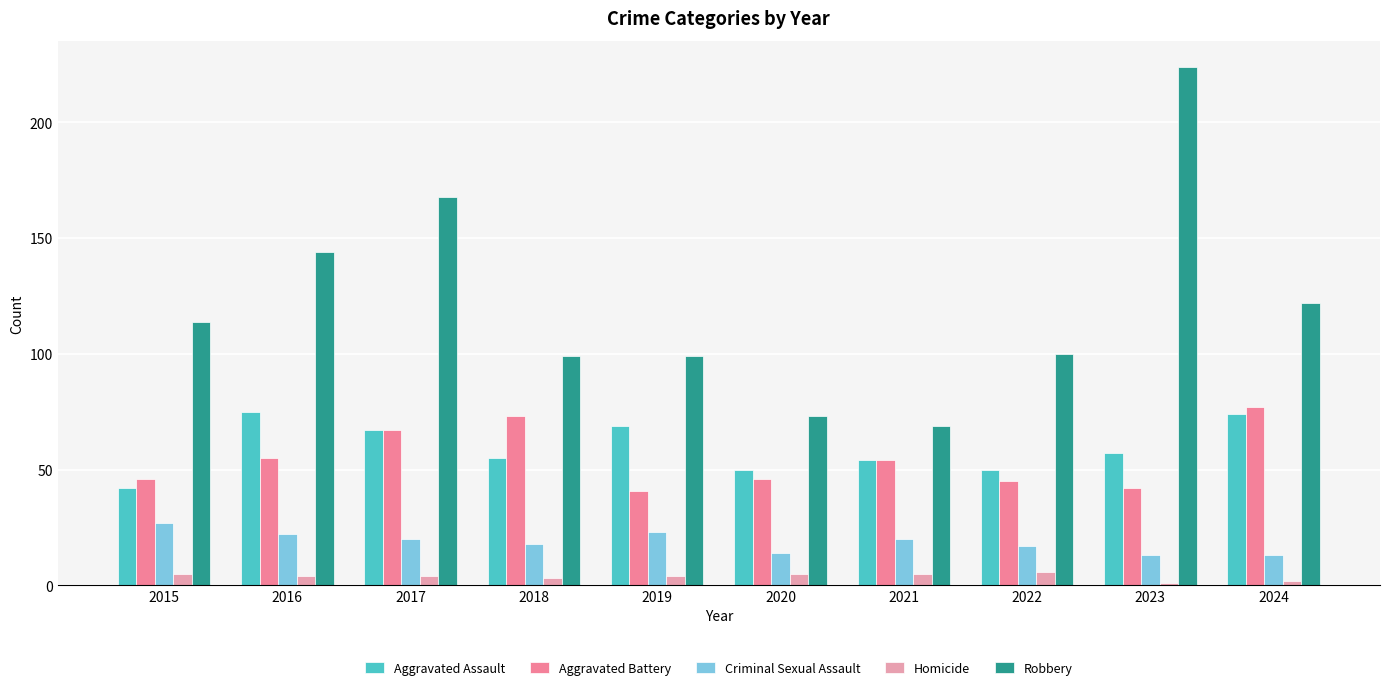

Reading left to right, extract all data points from this chart.

Aggravated Assault: 2015=42	2016=75	2017=67	2018=55	2019=69	2020=50	2021=54	2022=50	2023=57	2024=74
Aggravated Battery: 2015=46	2016=55	2017=67	2018=73	2019=41	2020=46	2021=54	2022=45	2023=42	2024=77
Criminal Sexual Assault: 2015=27	2016=22	2017=20	2018=18	2019=23	2020=14	2021=20	2022=17	2023=13	2024=13
Homicide: 2015=5	2016=4	2017=4	2018=3	2019=4	2020=5	2021=5	2022=6	2023=1	2024=2
Robbery: 2015=114	2016=144	2017=168	2018=99	2019=99	2020=73	2021=69	2022=100	2023=224	2024=122